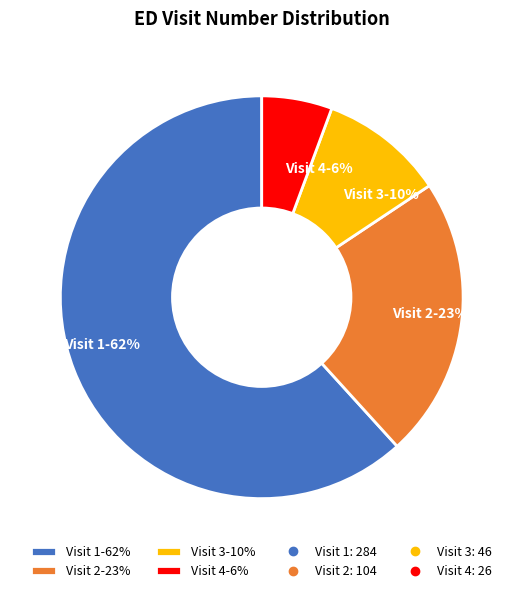

What is the largest slice in the pie chart?

Visit 1-62%